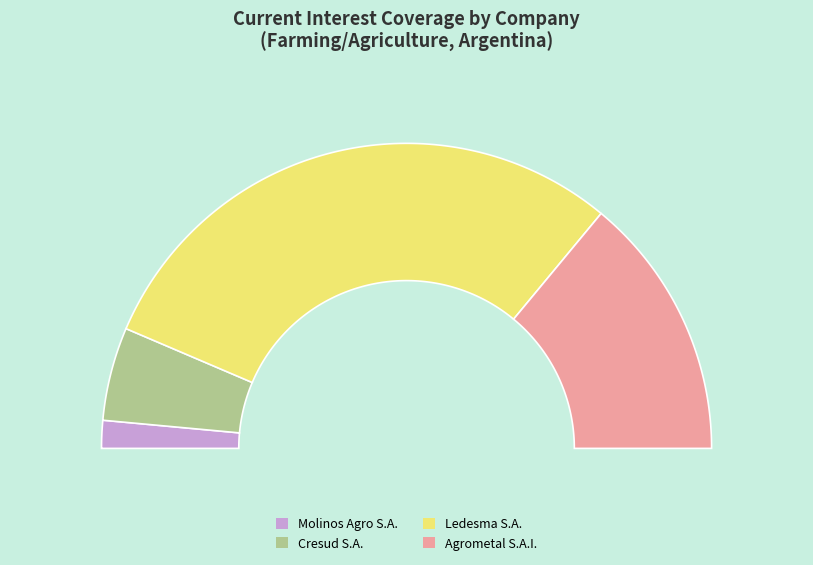

Approximately how many times larger is the value at Agrometal S.A.I. compared to Cresud S.A.?

2.8